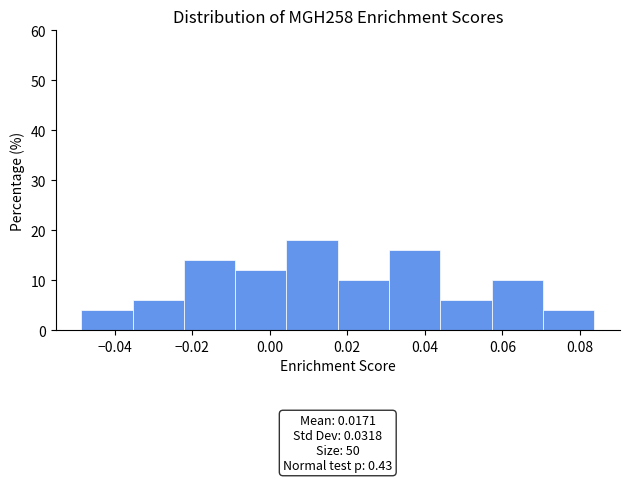

Which range on the x-axis has the tallest bar?

0.004 to 0.018